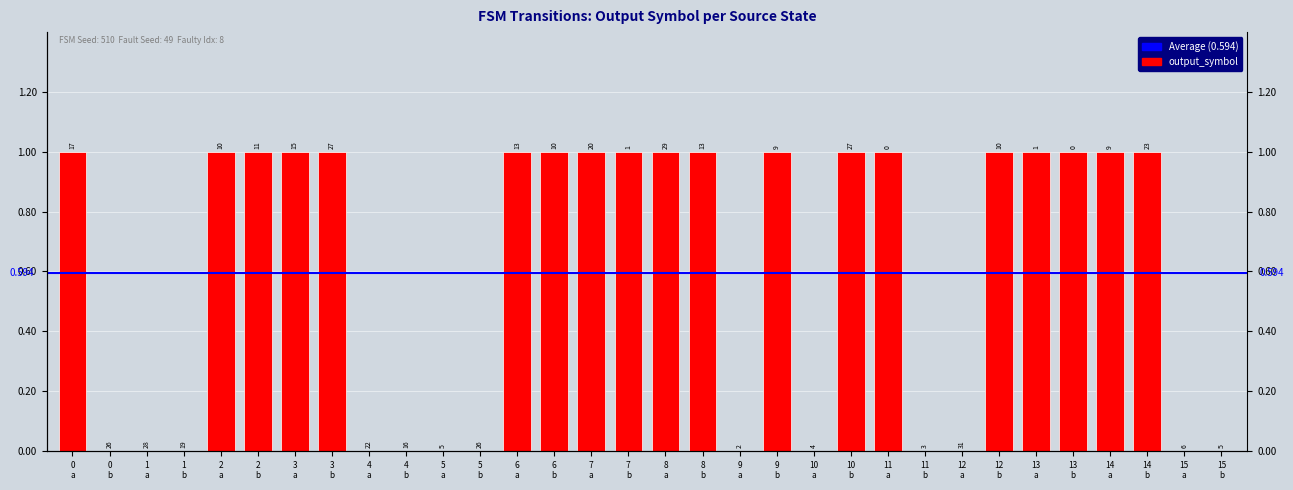

What is the change in value from 0
b to 7
a?

+1